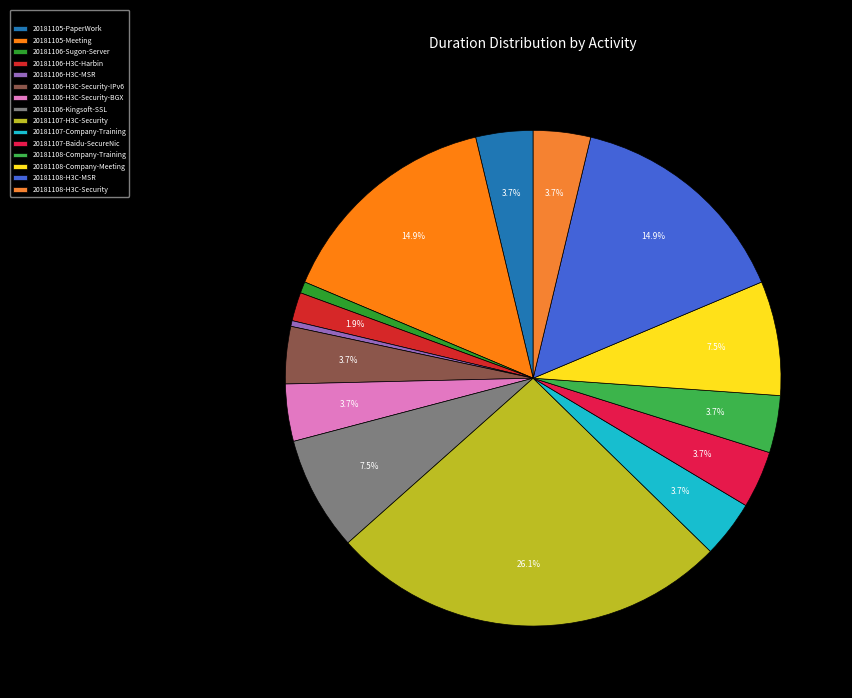

How many segments does this pie chart have?

15